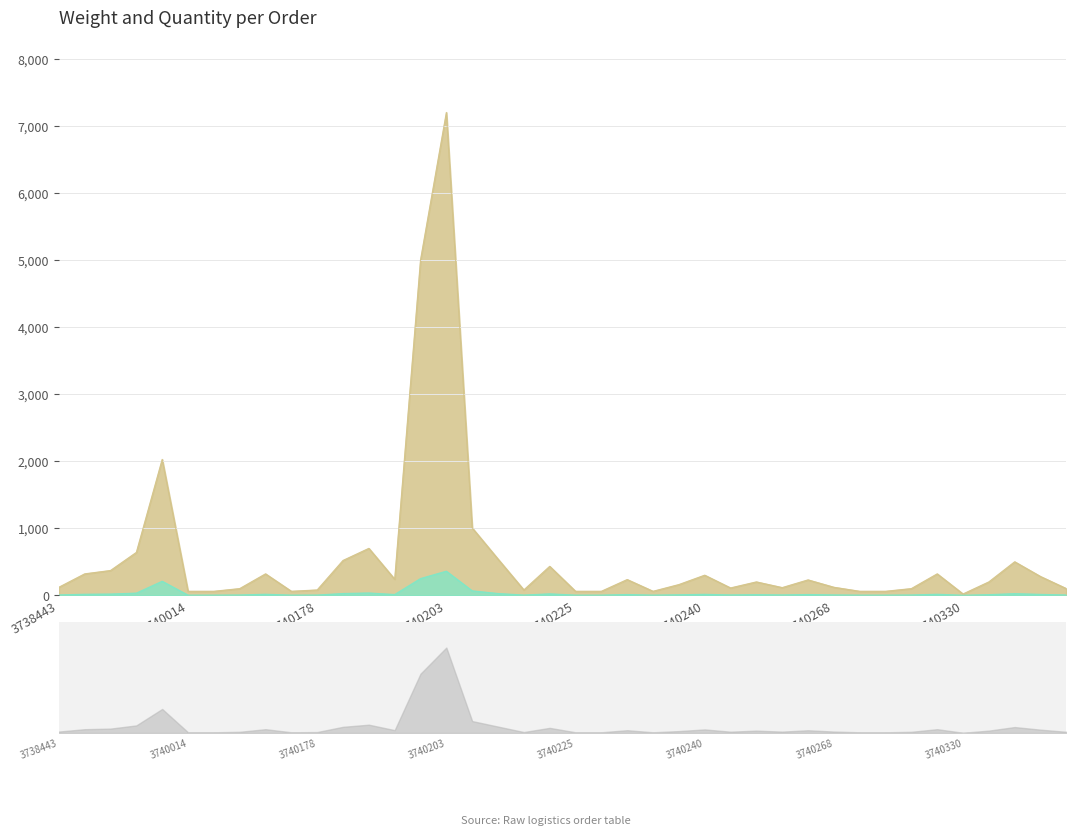

What is the value of the qtde_itens point at the 1st from the left?

6.0